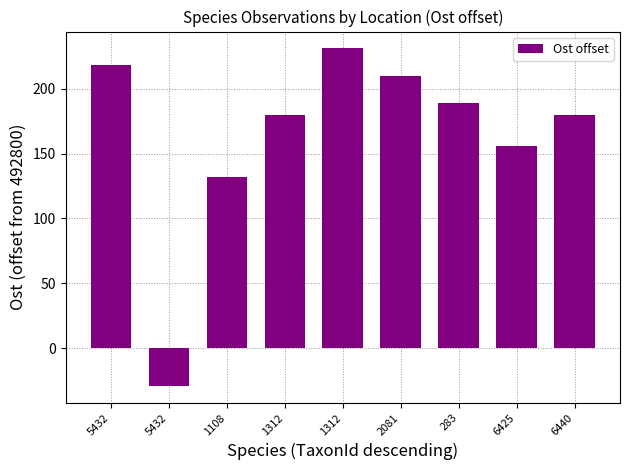

Are the bars grouped side by side (vs. stacked)?

No